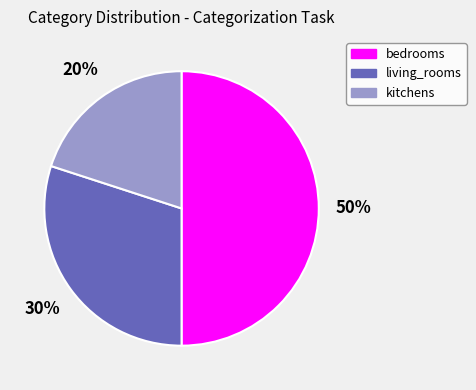

Rank the categories by value from lowest to highest.

kitchens, living_rooms, bedrooms